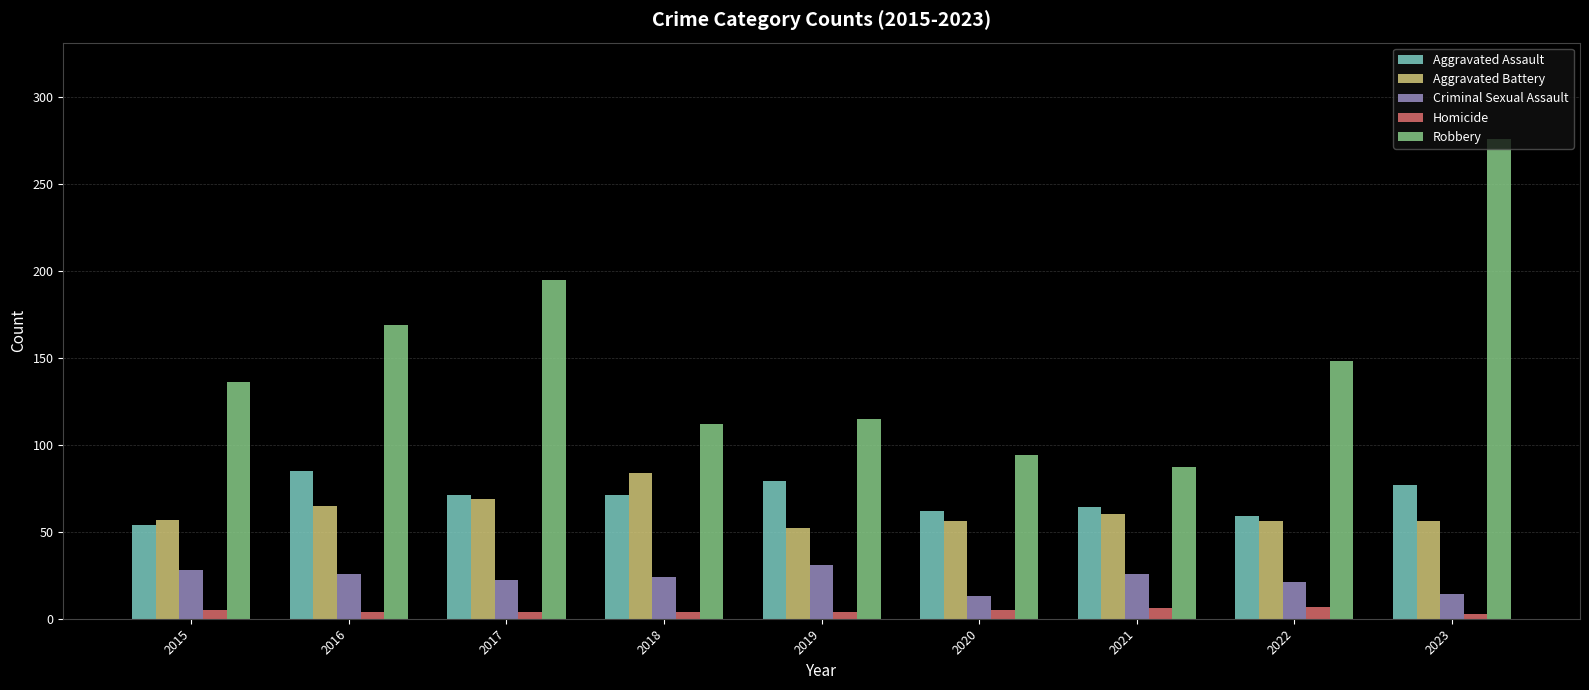

What is the approximate value of Homicide at 2021?

6